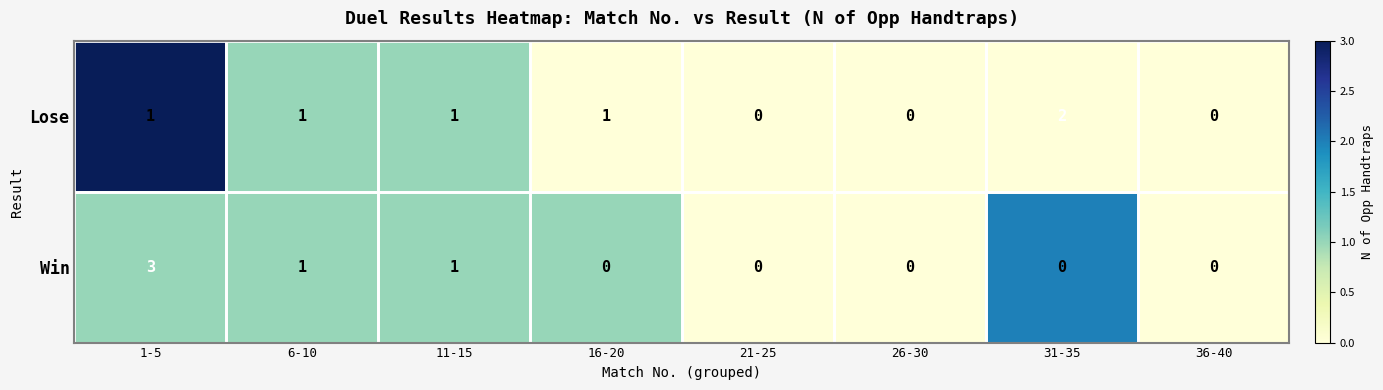

Between 26-30 and 31-35, which series saw the biggest shift?

Lose